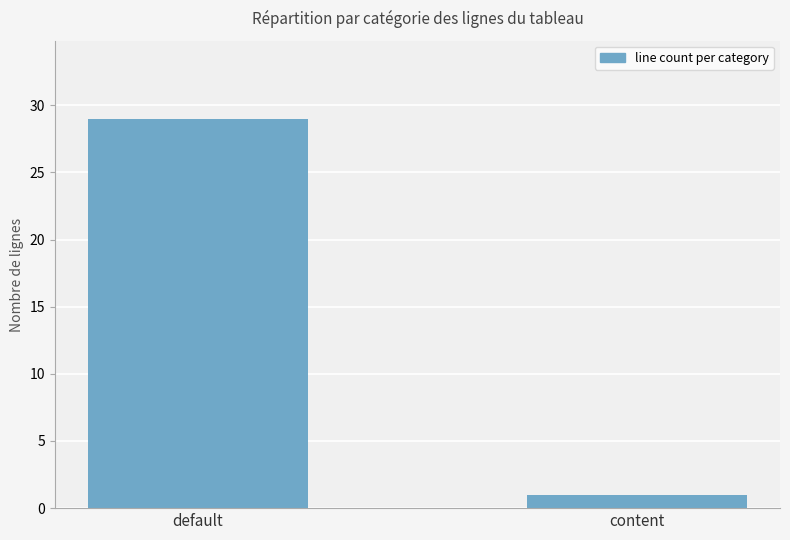

What is the difference between the maximum and minimum values?

28